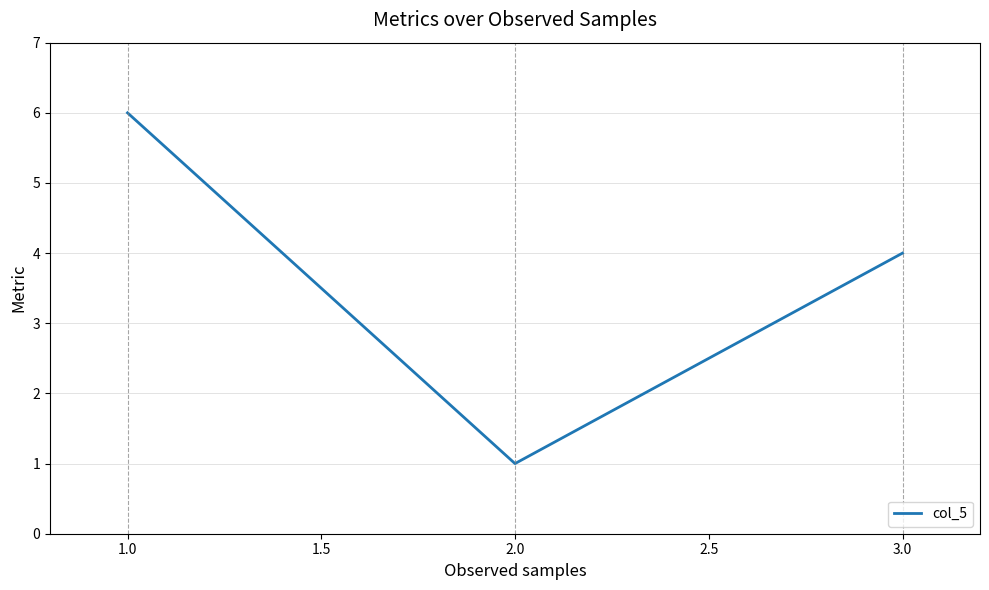

The chart shows a value of 2 at 1.0. True or false?

False